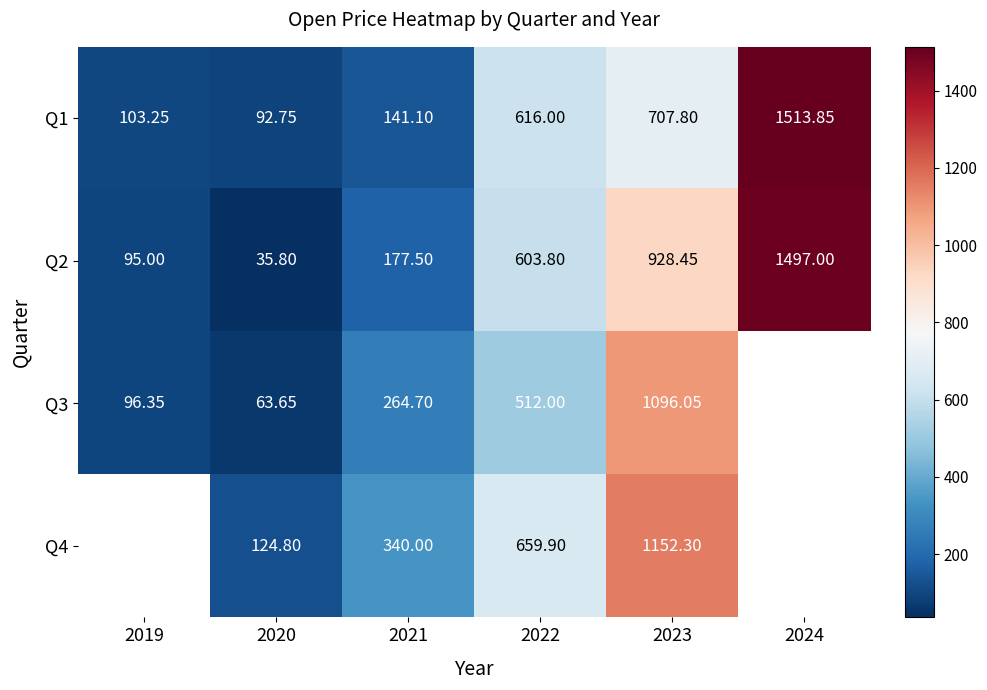

What is the difference between the highest and lowest values at 2023?

444.5